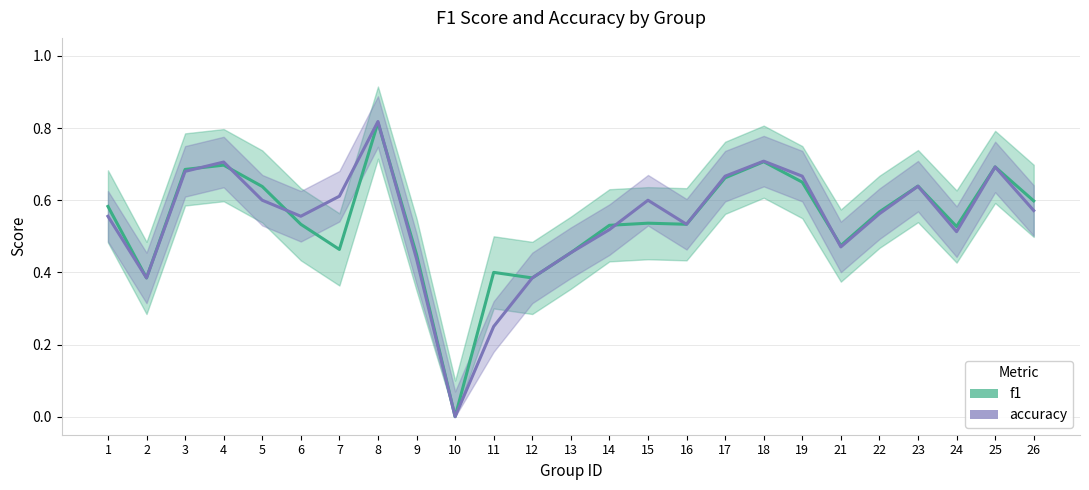

Which series has the largest total across all categories?

f1